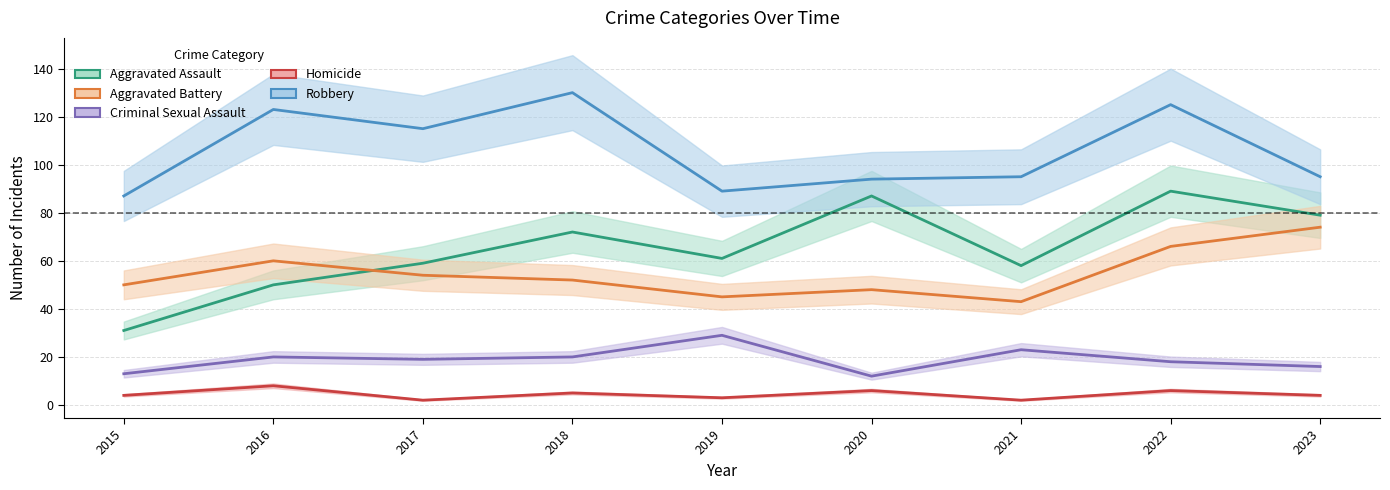

What are all the series names shown in the legend?

Aggravated Assault, Aggravated Battery, Criminal Sexual Assault, Homicide, Robbery